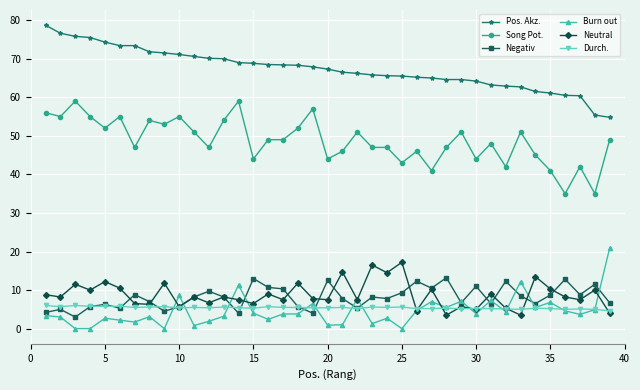

List the series in order of their peak value, highest first.

Pos. Akz., Song Pot., Burn out, Neutral, Negativ, Durch.